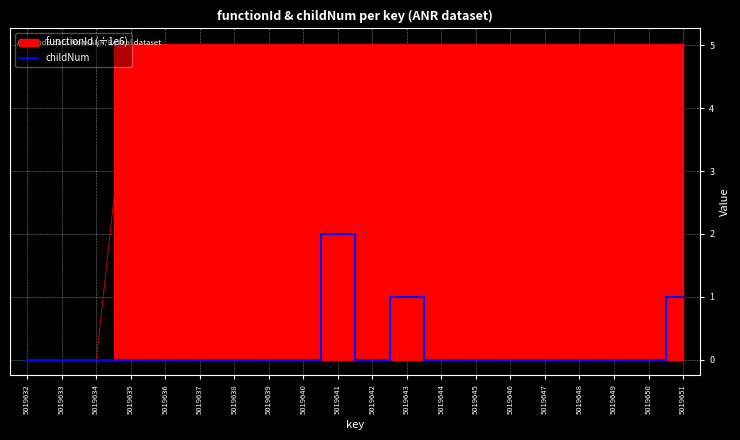

True or false: there are more than 0 points higher than both neighbors.

True